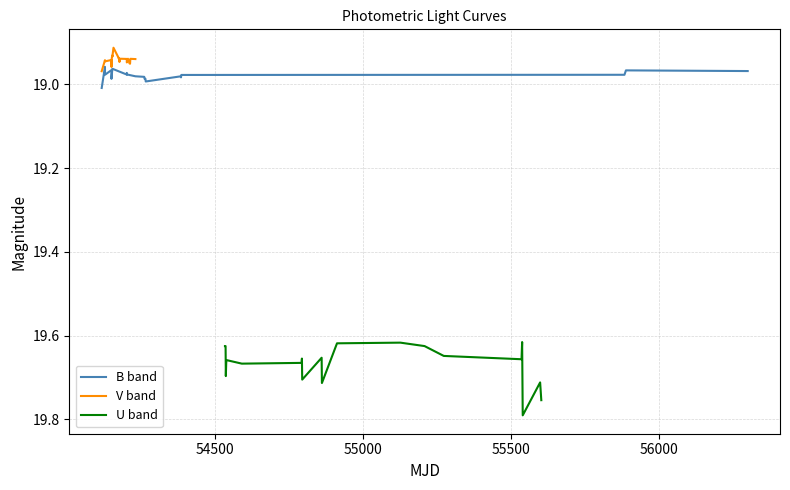

What is the lowest value of the V band series?

18.9